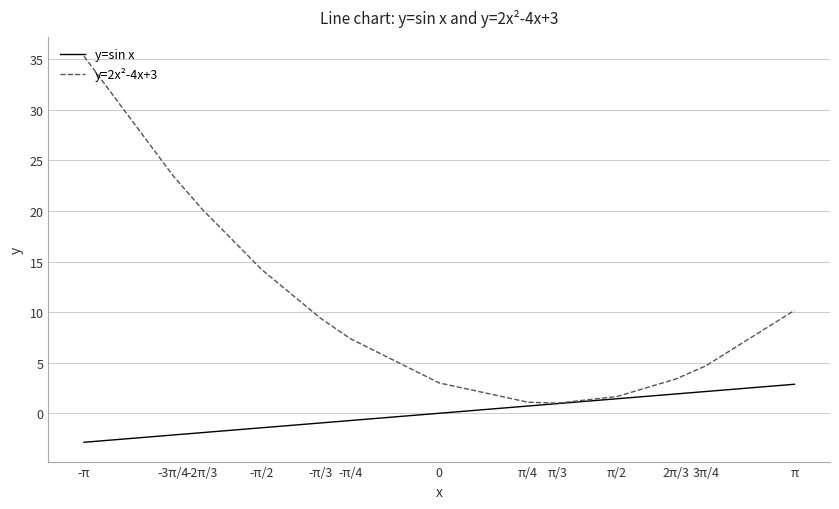

What is the difference between the y=2x²-4x+3 values at π/4 and π/2?

0.6